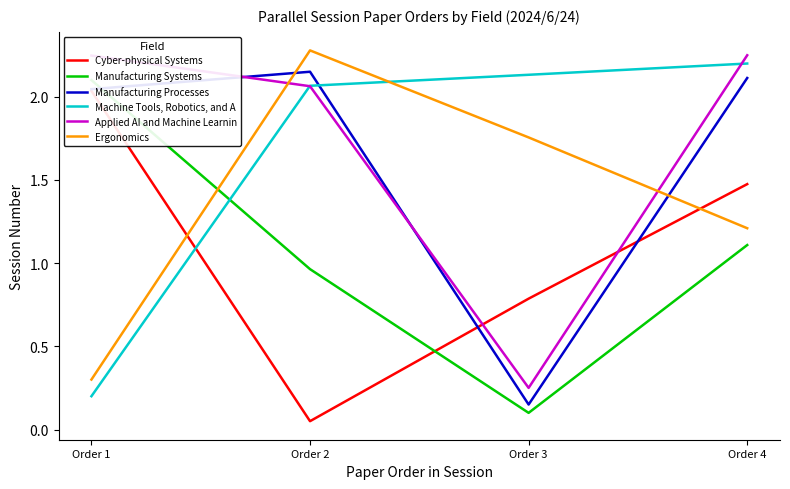

Is this an area chart (filled region under the line)?

No